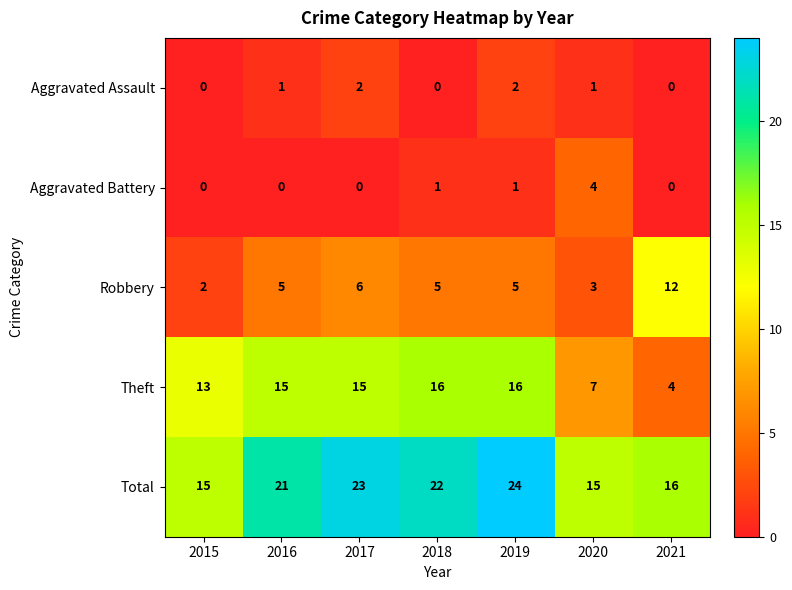

What is the average value of the Total series?

19